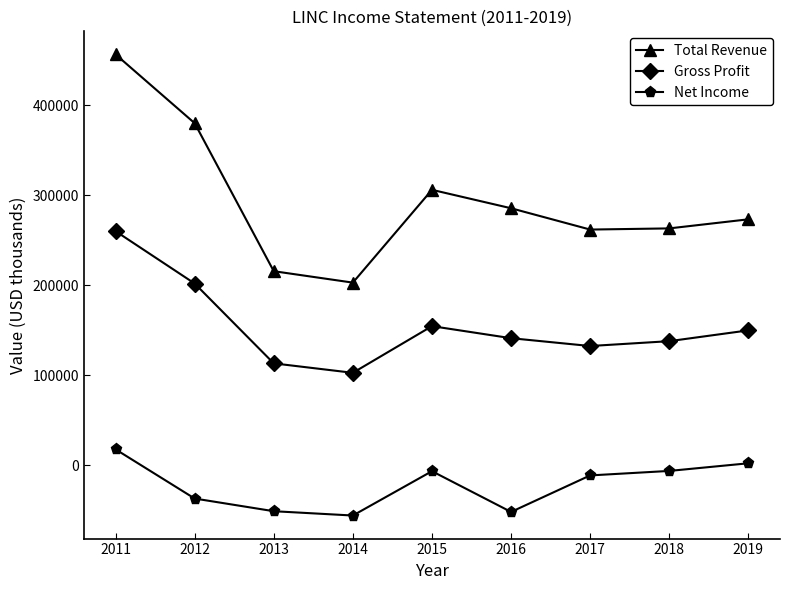

The Gross Profit series shows 248644 at 2019. True or false?

False